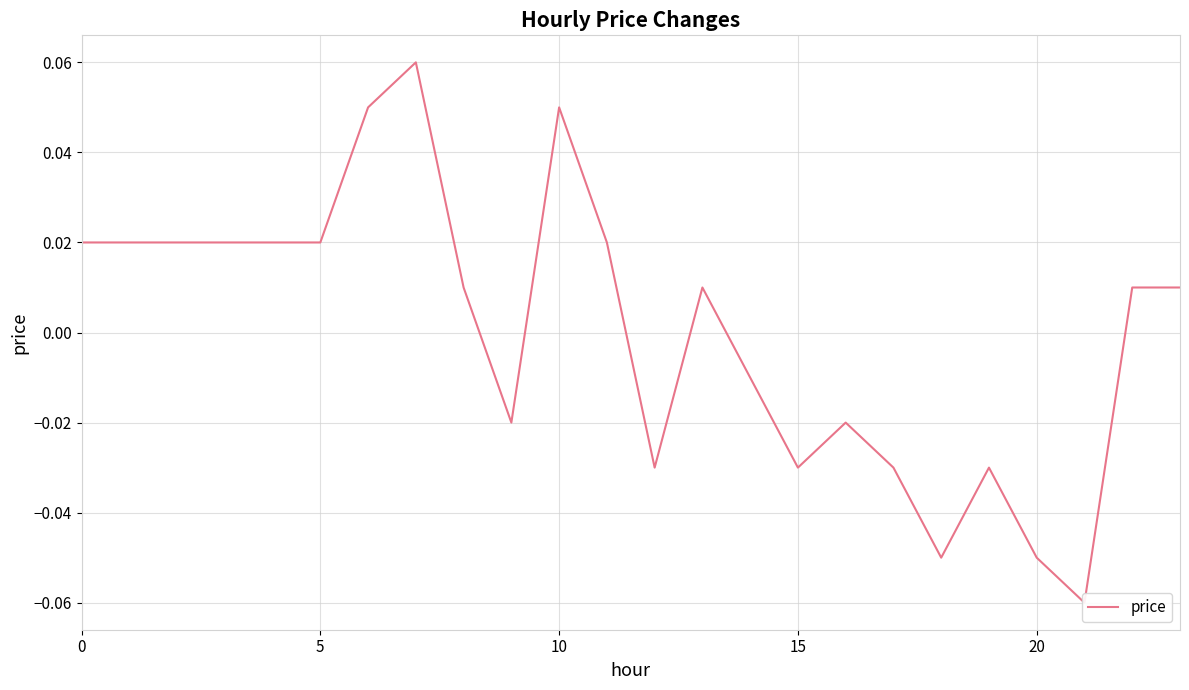

The value at 15 is 0.0. True or false?

False